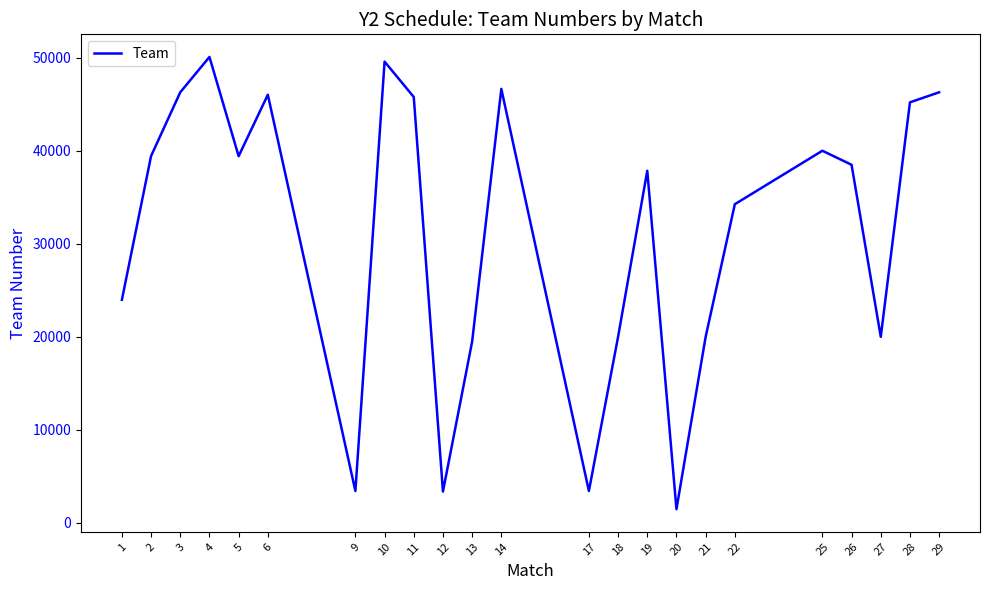

What is the change in value from 1 to 22?

+10279